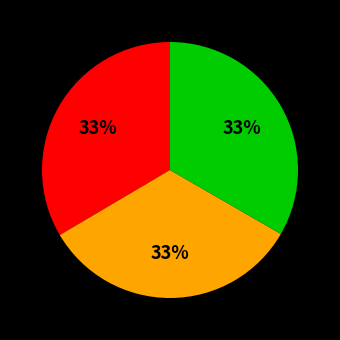

Is there any slice that represents more than half of the pie?

No